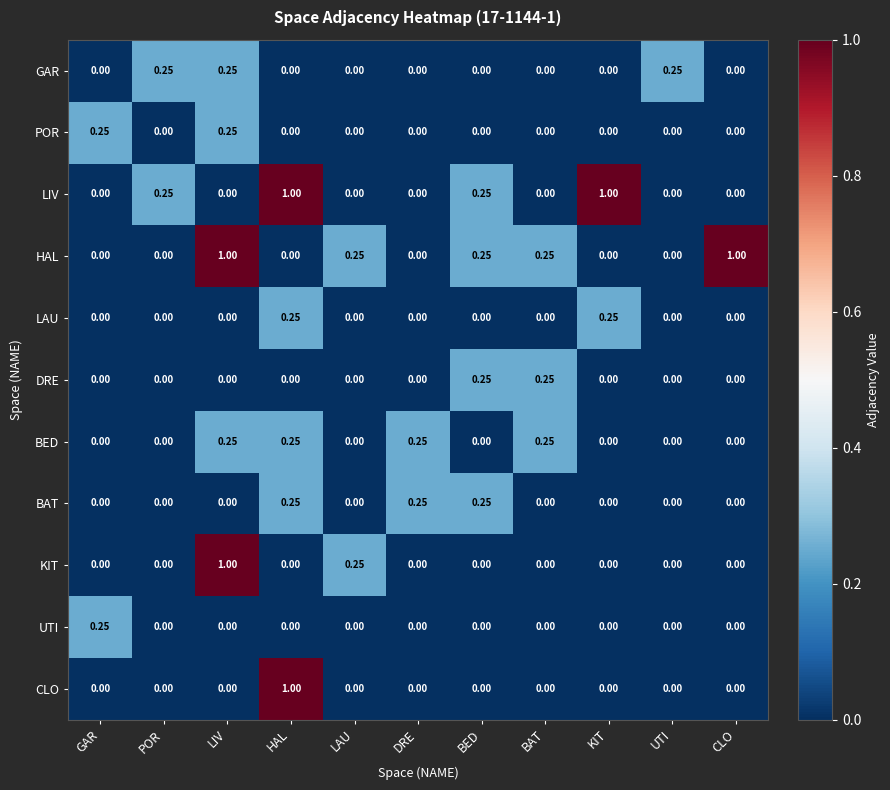

Which series has the largest total across all categories?

HAL